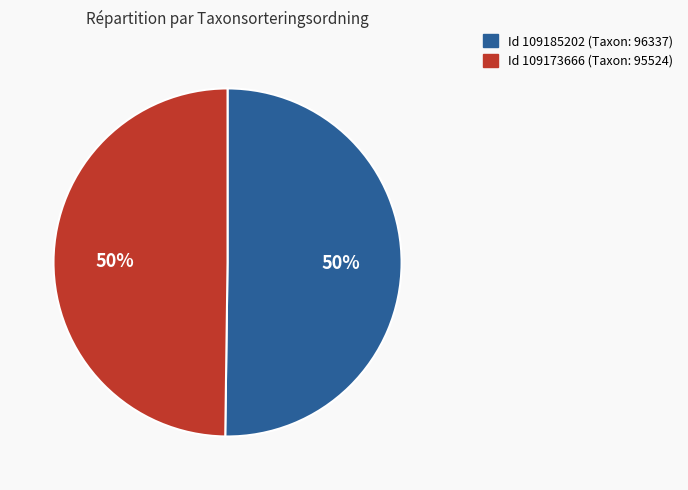

To the nearest percent, what is the average slice percentage?

50%